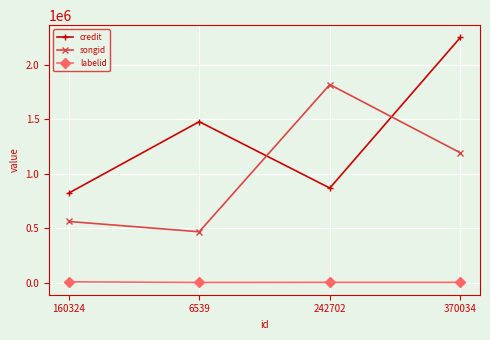

List the series in order of their overall mean, lowest first.

labelid, songid, credit